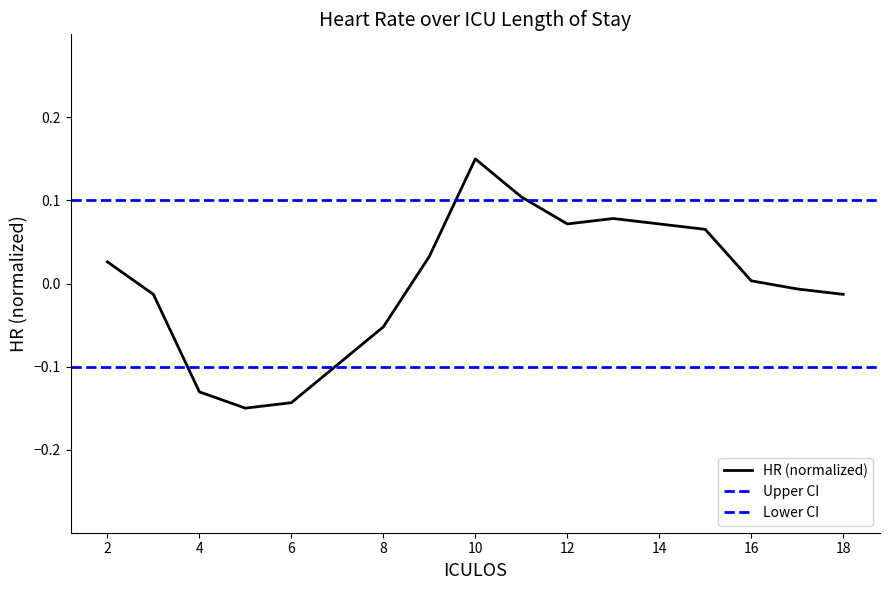

The chart shows a value of 0.0 at 2. True or false?

False